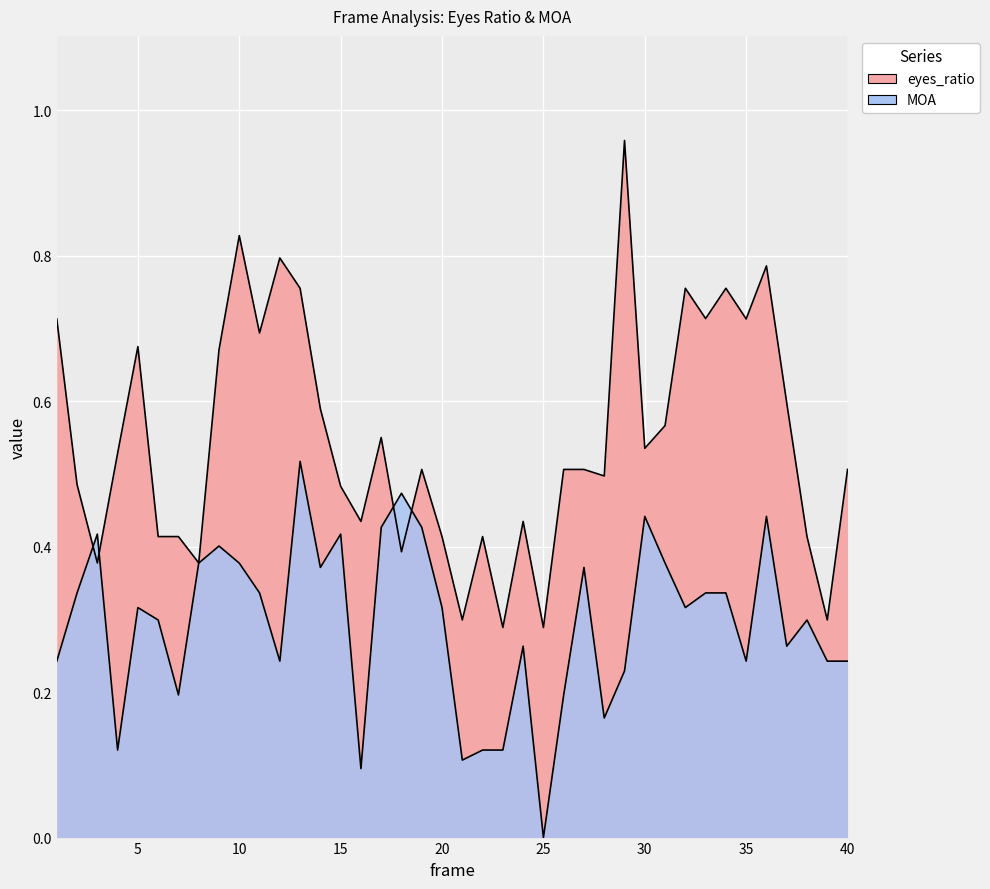

Where do MOA and eyes_ratio first cross each other?

2 and 3